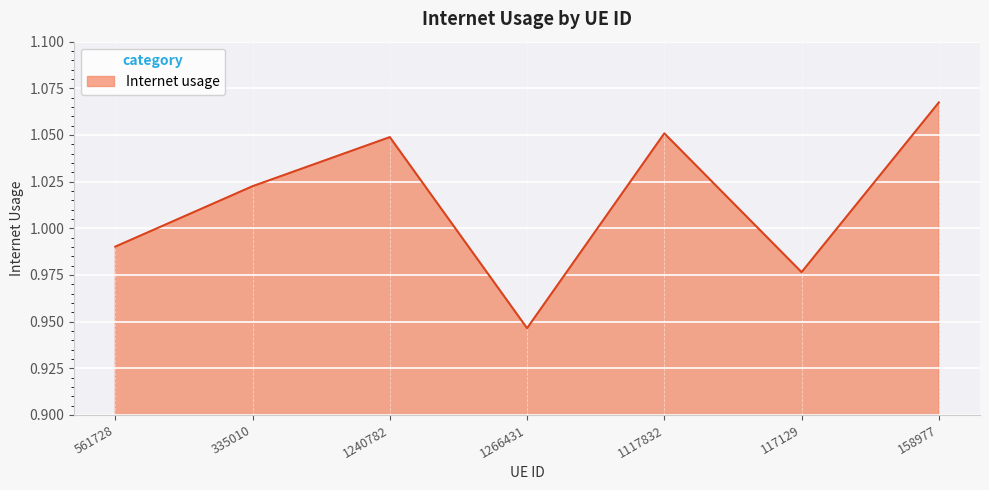

Which has a higher value, 1240782 or 158977?

158977